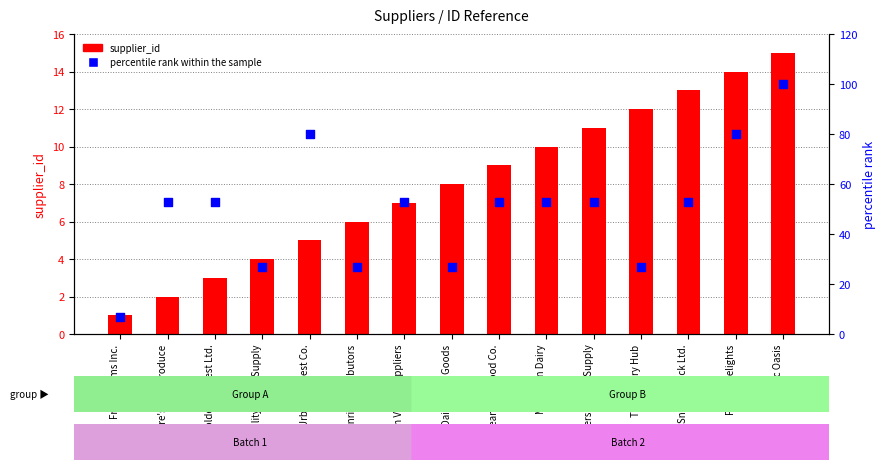

Which series has the largest total across all categories?

percentile rank within the sample